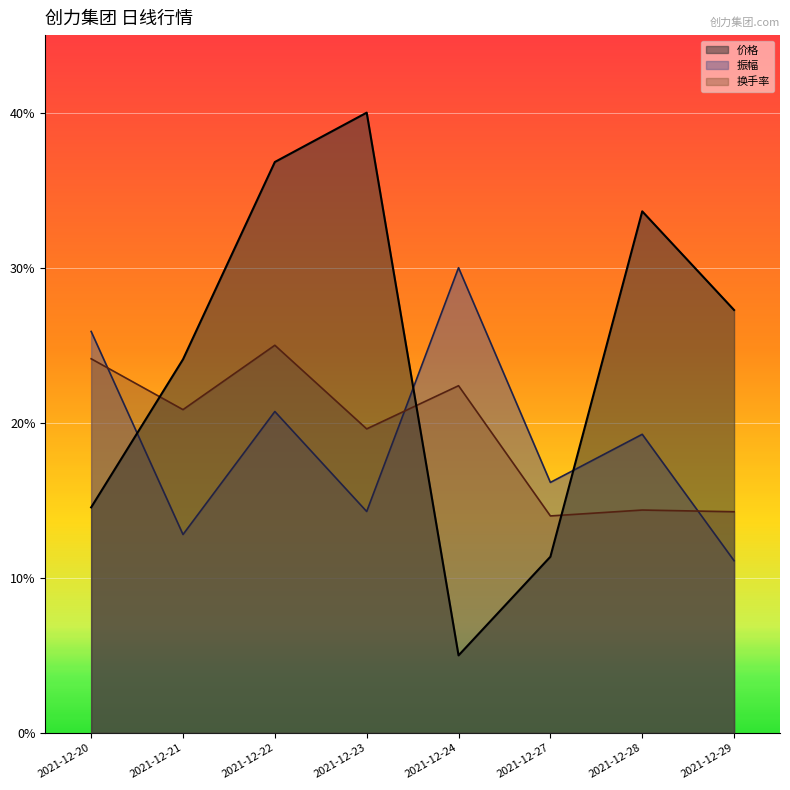

The value of 价格 at 2021-12-20 is 0.0. True or false?

False